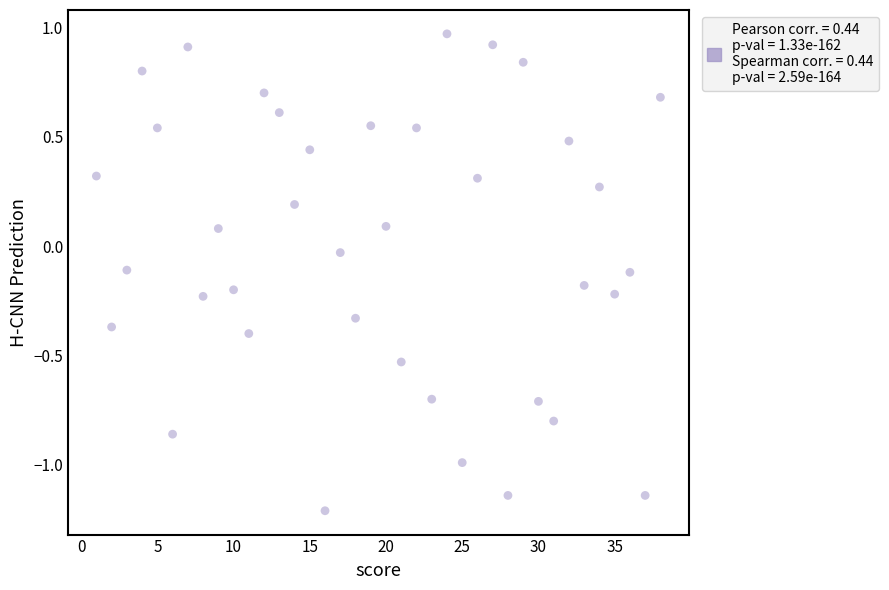

What is the range of X values (max minus min)?

37.0